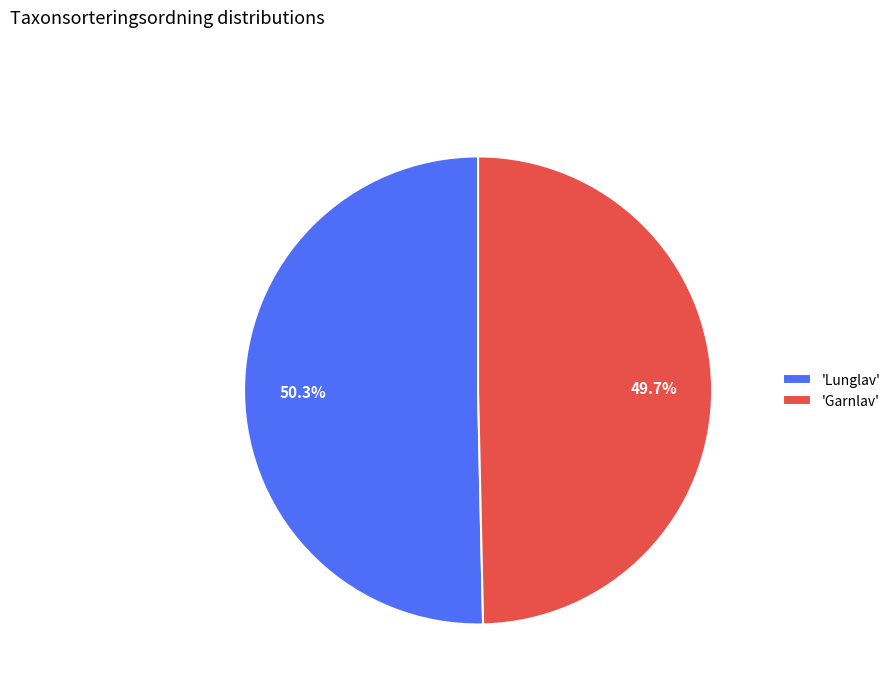

Is there a majority slice in this chart?

Yes